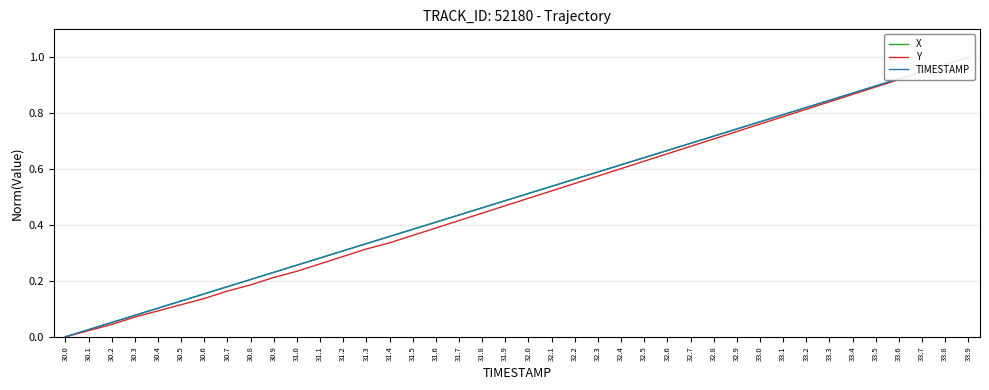

The value of TIMESTAMP at 31.6 is 0.4. True or false?

True